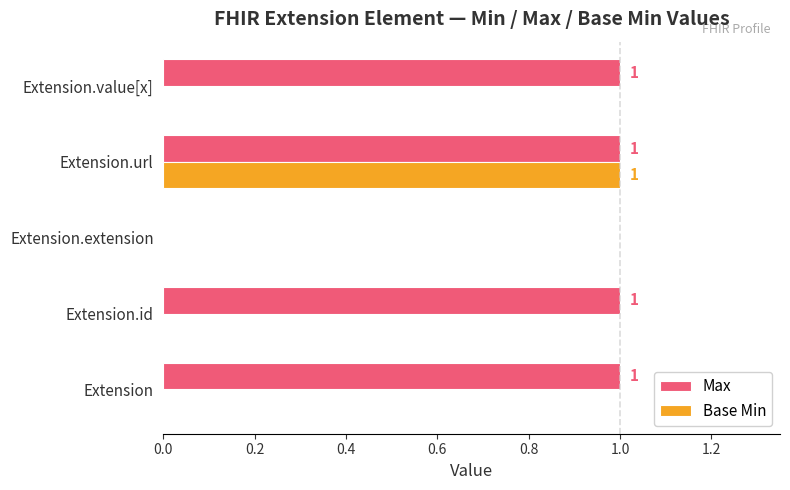

What are all the series names shown in the legend?

Max, Base Min